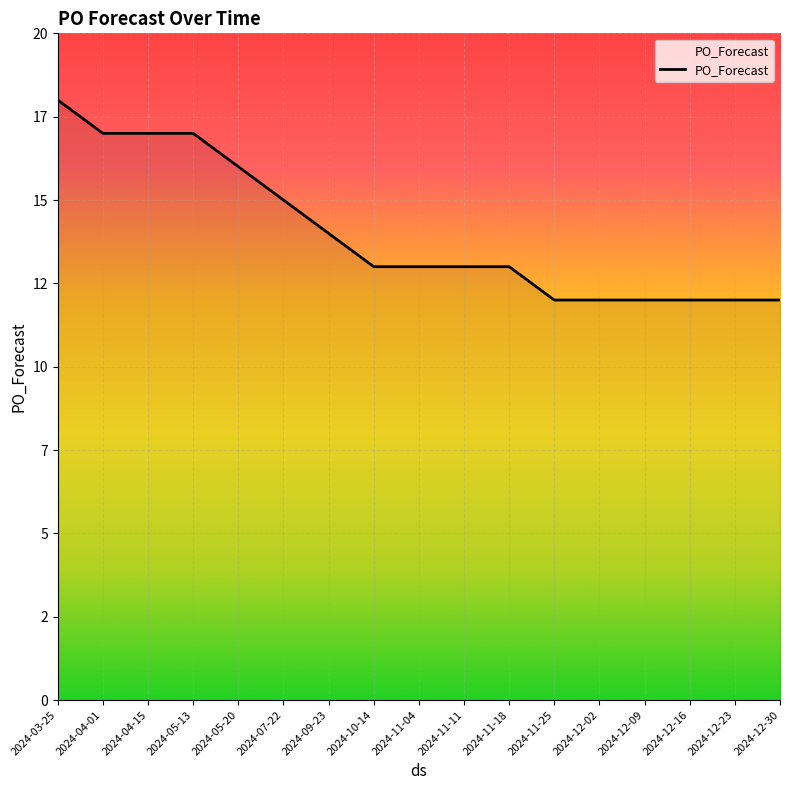

What is the label of the 12th point from the left?

2024-11-25